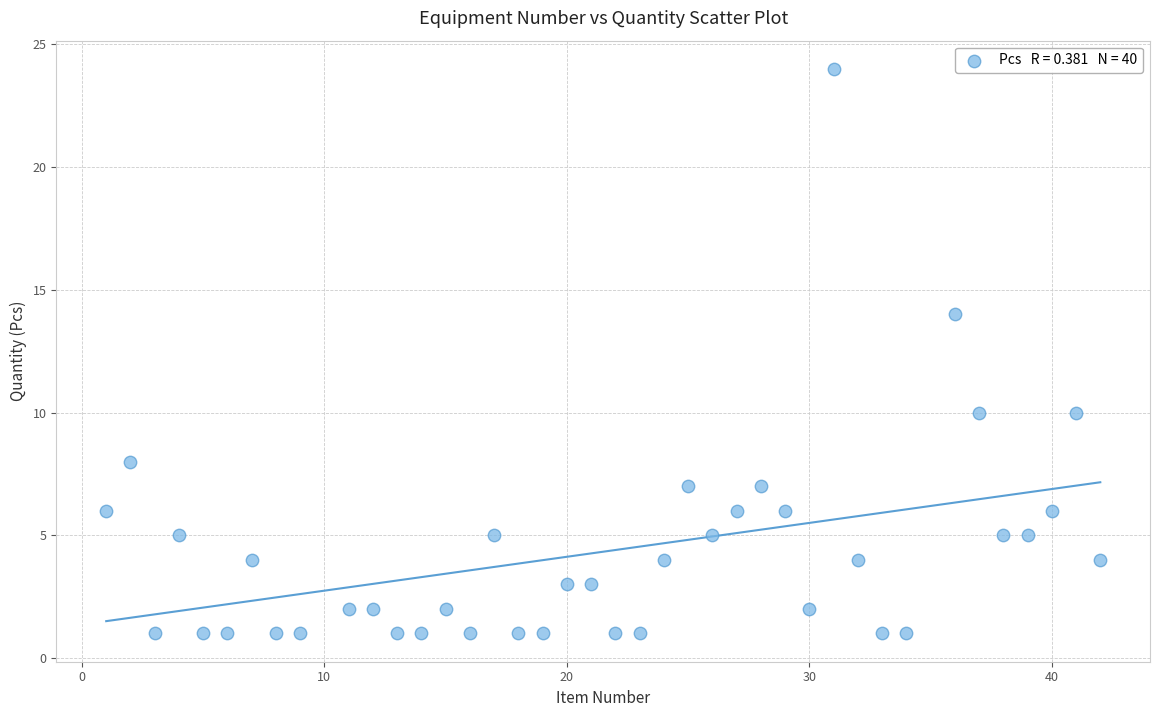

What is the range of X values (max minus min)?

41